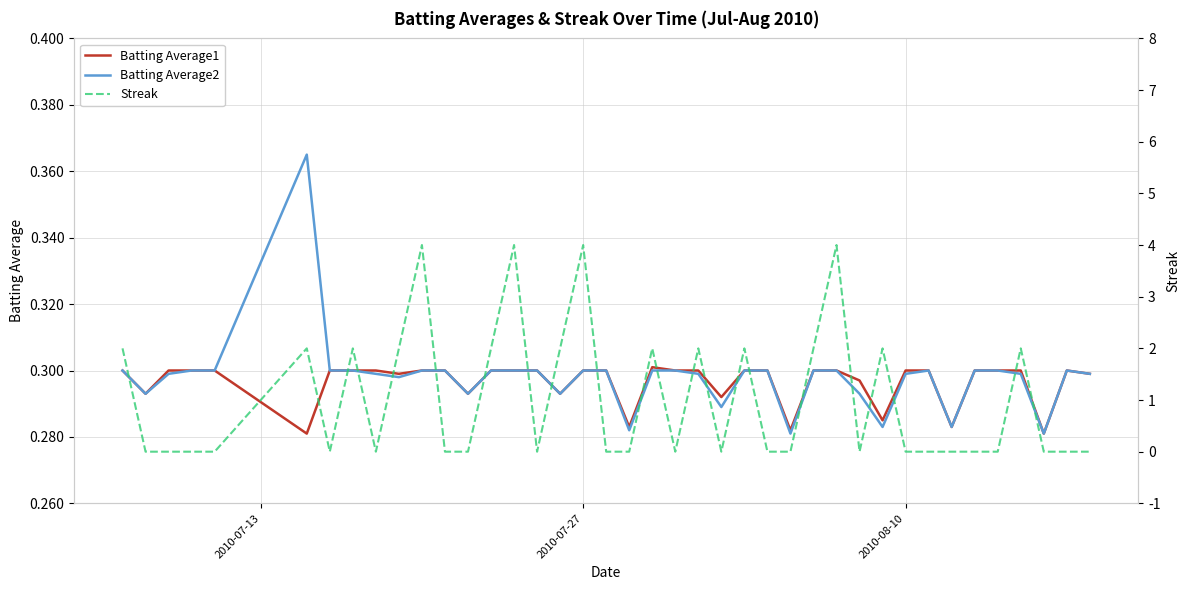

Count the number of categories in the chart.

40